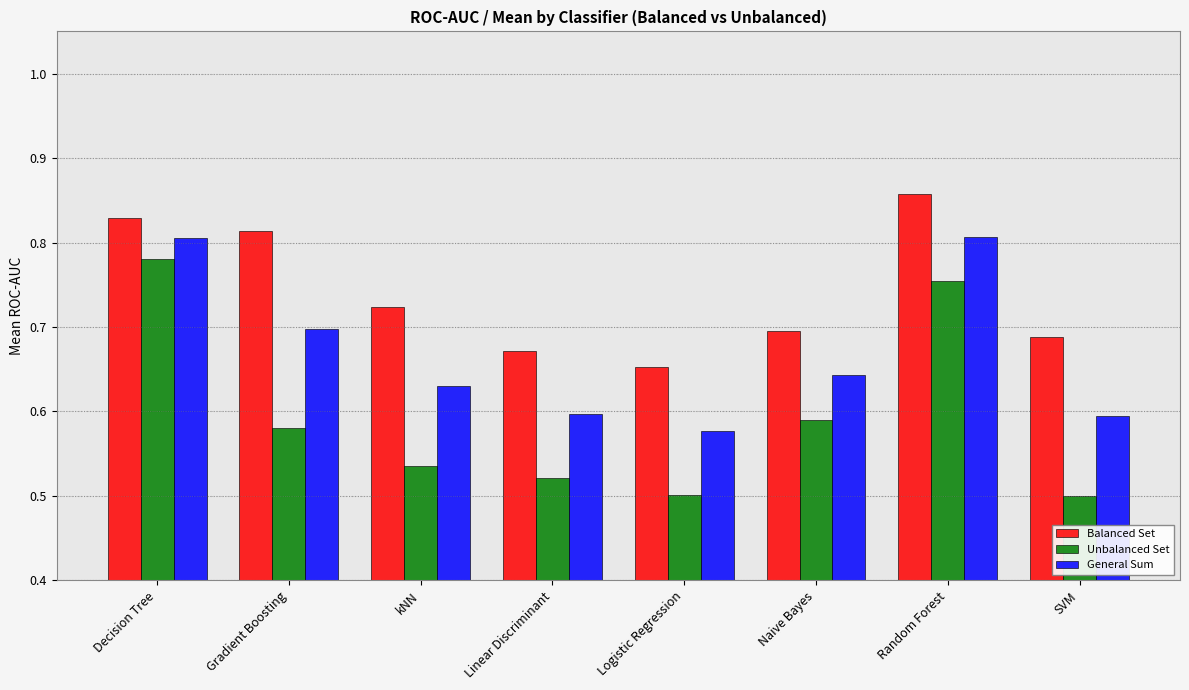

What is the label of the 8th bar from the right?

Decision Tree